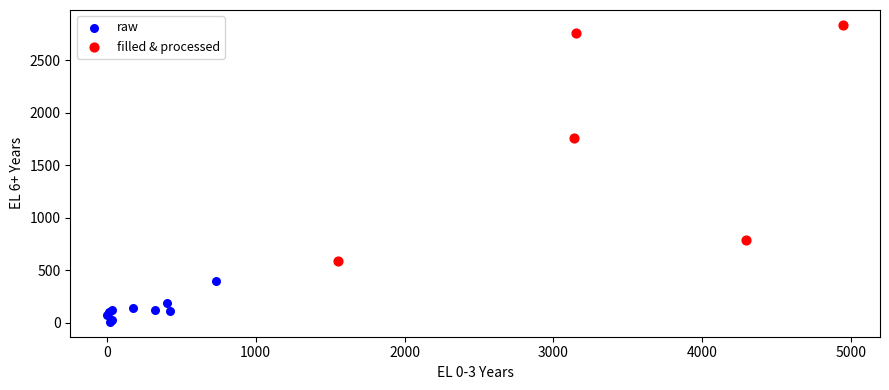

What are all the series names shown in the legend?

raw, filled & processed